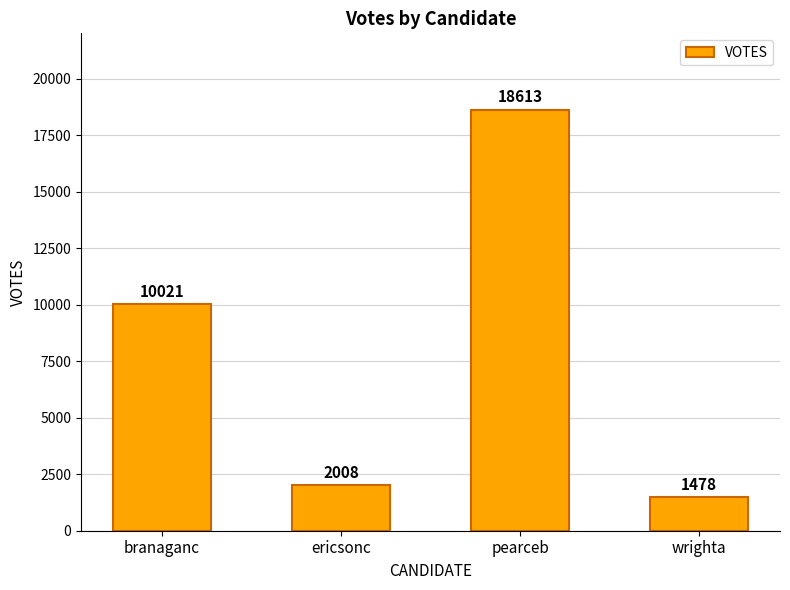

The chart shows a value of 2179 at wrighta. True or false?

False